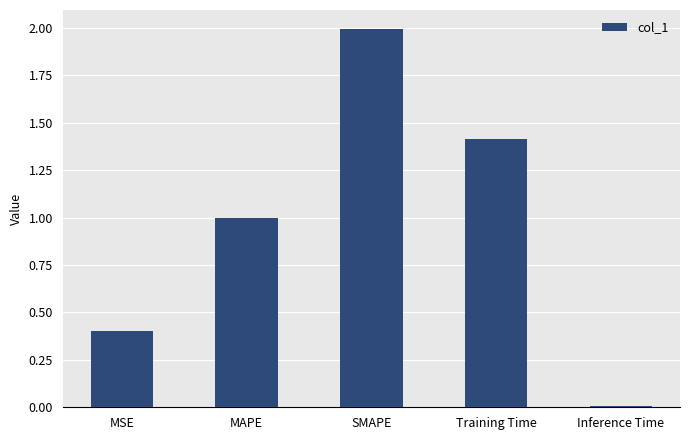

Read the value at Training Time.

1.4